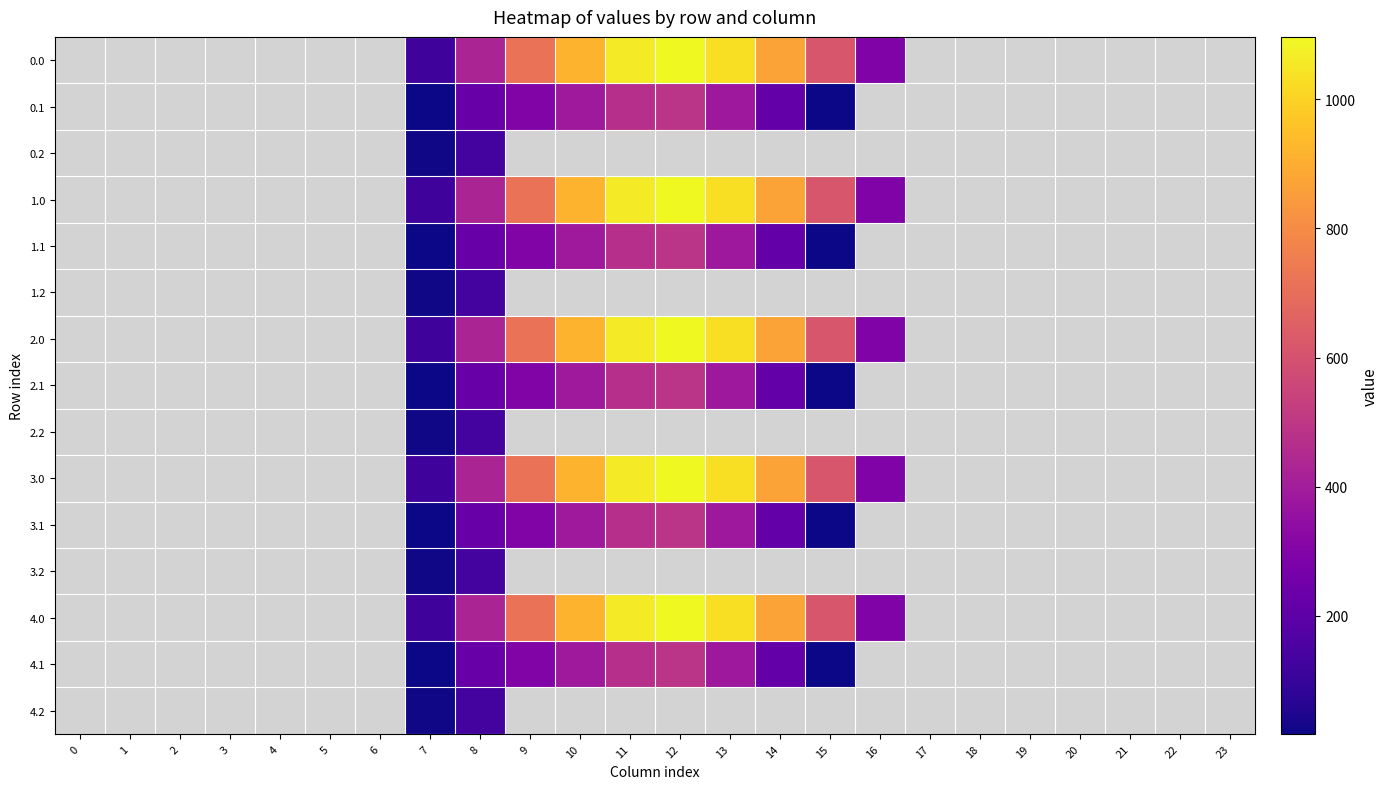

Reading left to right, extract all data points from this chart.

0.0: 0=0.0	1=0.0	2=0.0	3=0.0	4=0.0	5=0.0	6=0.0	7=120.6	8=430.3	9=716.9	10=916.2	11=1060.3	12=1096.7	13=1032.9	14=870.6	15=615.9	16=294.5	17=0.0	18=0.0	19=0.0	20=0.0	21=0.0	22=0.0	23=0.0
0.1: 0=0.0	1=0.0	2=0.0	3=0.0	4=0.0	5=0.0	6=0.0	7=17.7	8=227.5	9=295.9	10=388.1	11=471.7	12=485.4	13=382.7	14=219.2	15=17.3	16=0.0	17=0.0	18=0.0	19=0.0	20=0.0	21=0.0	22=0.0	23=0.0
0.2: 0=0.0	1=0.0	2=0.0	3=0.0	4=0.0	5=0.0	6=0.0	7=22.3	8=134.2	9=0.0	10=0.0	11=0.0	12=0.0	13=0.0	14=0.0	15=0.0	16=0.0	17=0.0	18=0.0	19=0.0	20=0.0	21=0.0	22=0.0	23=0.0
1.0: 0=0.0	1=0.0	2=0.0	3=0.0	4=0.0	5=0.0	6=0.0	7=120.6	8=430.3	9=716.9	10=916.2	11=1060.3	12=1096.7	13=1032.9	14=870.6	15=615.9	16=294.5	17=0.0	18=0.0	19=0.0	20=0.0	21=0.0	22=0.0	23=0.0
1.1: 0=0.0	1=0.0	2=0.0	3=0.0	4=0.0	5=0.0	6=0.0	7=17.7	8=227.5	9=295.9	10=388.1	11=471.7	12=485.4	13=382.7	14=219.2	15=17.3	16=0.0	17=0.0	18=0.0	19=0.0	20=0.0	21=0.0	22=0.0	23=0.0
1.2: 0=0.0	1=0.0	2=0.0	3=0.0	4=0.0	5=0.0	6=0.0	7=22.3	8=134.2	9=0.0	10=0.0	11=0.0	12=0.0	13=0.0	14=0.0	15=0.0	16=0.0	17=0.0	18=0.0	19=0.0	20=0.0	21=0.0	22=0.0	23=0.0
2.0: 0=0.0	1=0.0	2=0.0	3=0.0	4=0.0	5=0.0	6=0.0	7=120.6	8=430.3	9=716.9	10=916.2	11=1060.3	12=1096.7	13=1032.9	14=870.6	15=615.9	16=294.5	17=0.0	18=0.0	19=0.0	20=0.0	21=0.0	22=0.0	23=0.0
2.1: 0=0.0	1=0.0	2=0.0	3=0.0	4=0.0	5=0.0	6=0.0	7=17.7	8=227.5	9=295.9	10=388.1	11=471.7	12=485.4	13=382.7	14=219.2	15=17.3	16=0.0	17=0.0	18=0.0	19=0.0	20=0.0	21=0.0	22=0.0	23=0.0
2.2: 0=0.0	1=0.0	2=0.0	3=0.0	4=0.0	5=0.0	6=0.0	7=22.3	8=134.2	9=0.0	10=0.0	11=0.0	12=0.0	13=0.0	14=0.0	15=0.0	16=0.0	17=0.0	18=0.0	19=0.0	20=0.0	21=0.0	22=0.0	23=0.0
3.0: 0=0.0	1=0.0	2=0.0	3=0.0	4=0.0	5=0.0	6=0.0	7=120.6	8=430.3	9=716.9	10=916.2	11=1060.3	12=1096.7	13=1032.9	14=870.6	15=615.9	16=294.5	17=0.0	18=0.0	19=0.0	20=0.0	21=0.0	22=0.0	23=0.0
3.1: 0=0.0	1=0.0	2=0.0	3=0.0	4=0.0	5=0.0	6=0.0	7=17.7	8=227.5	9=295.9	10=388.1	11=471.7	12=485.4	13=382.7	14=219.2	15=17.3	16=0.0	17=0.0	18=0.0	19=0.0	20=0.0	21=0.0	22=0.0	23=0.0
3.2: 0=0.0	1=0.0	2=0.0	3=0.0	4=0.0	5=0.0	6=0.0	7=22.3	8=134.2	9=0.0	10=0.0	11=0.0	12=0.0	13=0.0	14=0.0	15=0.0	16=0.0	17=0.0	18=0.0	19=0.0	20=0.0	21=0.0	22=0.0	23=0.0
4.0: 0=0.0	1=0.0	2=0.0	3=0.0	4=0.0	5=0.0	6=0.0	7=120.6	8=430.3	9=716.9	10=916.2	11=1060.3	12=1096.7	13=1032.9	14=870.6	15=615.9	16=294.5	17=0.0	18=0.0	19=0.0	20=0.0	21=0.0	22=0.0	23=0.0
4.1: 0=0.0	1=0.0	2=0.0	3=0.0	4=0.0	5=0.0	6=0.0	7=17.7	8=227.5	9=295.9	10=388.1	11=471.7	12=485.4	13=382.7	14=219.2	15=17.3	16=0.0	17=0.0	18=0.0	19=0.0	20=0.0	21=0.0	22=0.0	23=0.0
4.2: 0=0.0	1=0.0	2=0.0	3=0.0	4=0.0	5=0.0	6=0.0	7=22.3	8=134.2	9=0.0	10=0.0	11=0.0	12=0.0	13=0.0	14=0.0	15=0.0	16=0.0	17=0.0	18=0.0	19=0.0	20=0.0	21=0.0	22=0.0	23=0.0